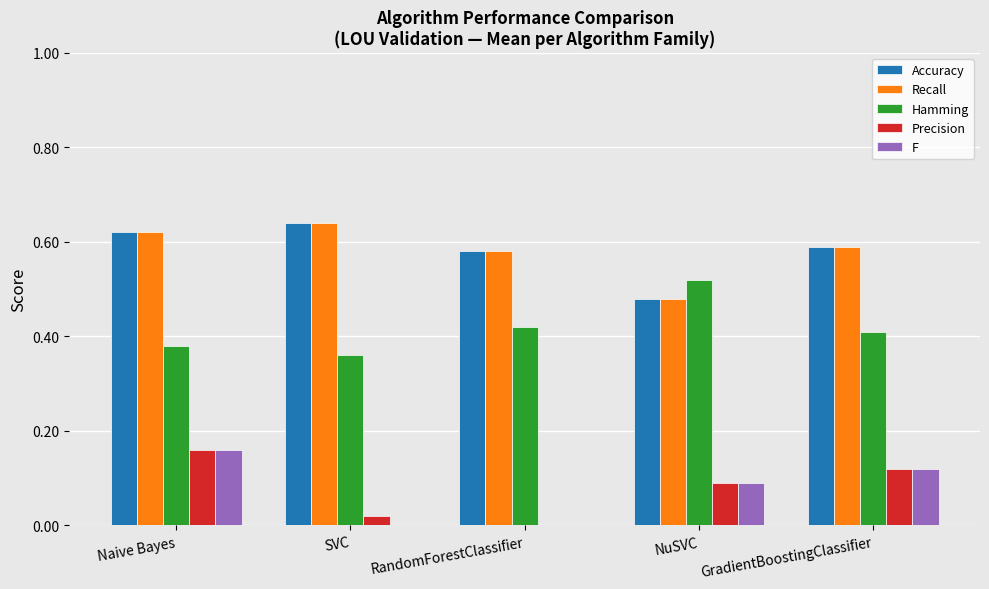

True or false: Hamming has a value of 0.5 at SVC.

False